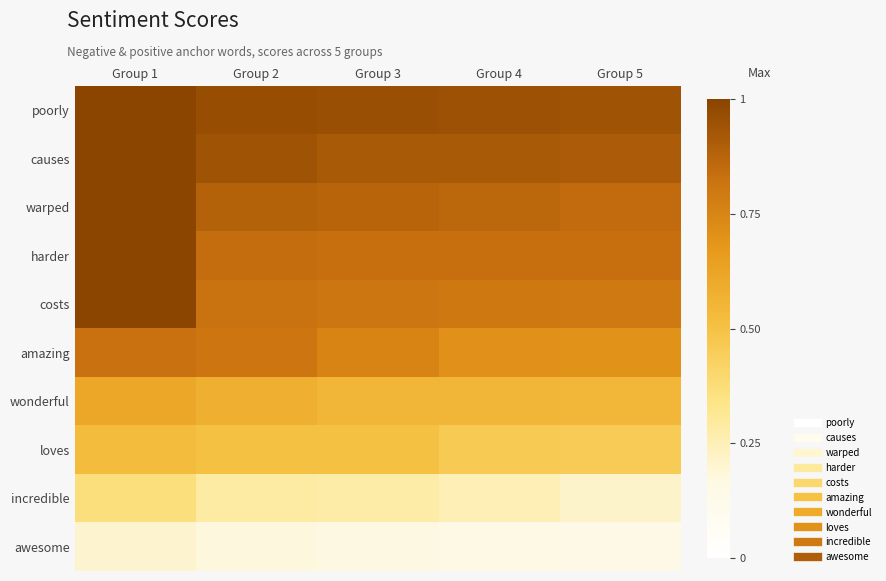

Reading left to right, transcribe all the data shown in this chart.

poorly: Group 1=1.0	Group 2=1.0	Group 3=1.0	Group 4=0.9	Group 5=0.9
causes: Group 1=1.0	Group 2=0.9	Group 3=0.9	Group 4=0.9	Group 5=0.9
warped: Group 1=1.0	Group 2=0.9	Group 3=0.9	Group 4=0.9	Group 5=0.8
harder: Group 1=1.0	Group 2=0.8	Group 3=0.8	Group 4=0.8	Group 5=0.8
costs: Group 1=1.0	Group 2=0.8	Group 3=0.8	Group 4=0.8	Group 5=0.8
amazing: Group 1=0.8	Group 2=0.8	Group 3=0.8	Group 4=0.7	Group 5=0.7
wonderful: Group 1=0.6	Group 2=0.6	Group 3=0.6	Group 4=0.5	Group 5=0.5
loves: Group 1=0.5	Group 2=0.5	Group 3=0.5	Group 4=0.5	Group 5=0.5
incredible: Group 1=0.4	Group 2=0.3	Group 3=0.3	Group 4=0.2	Group 5=0.2
awesome: Group 1=0.2	Group 2=0.2	Group 3=0.2	Group 4=0.2	Group 5=0.1